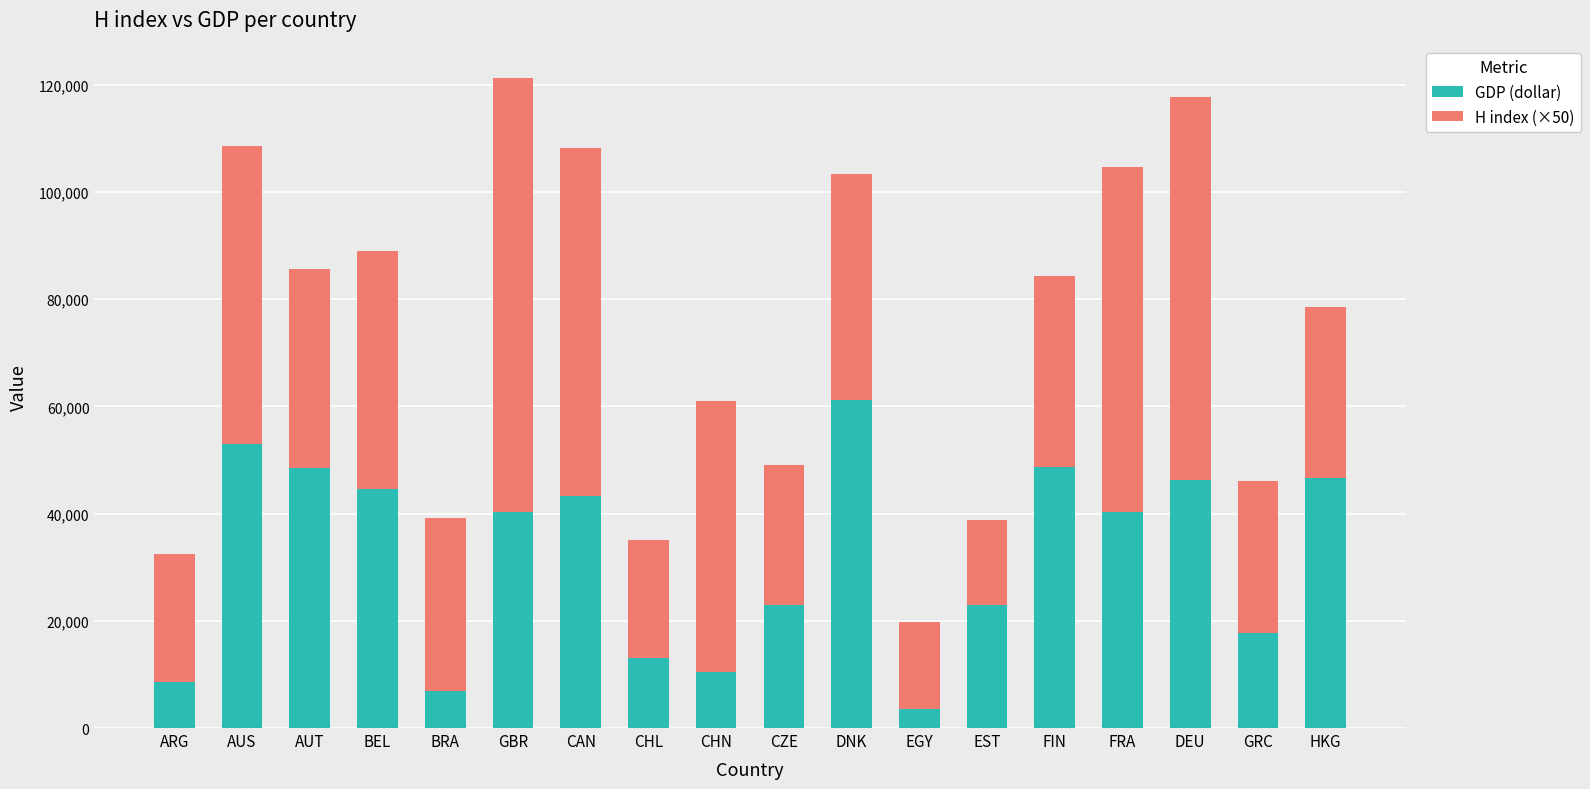

How many categories are shown in the chart?

18